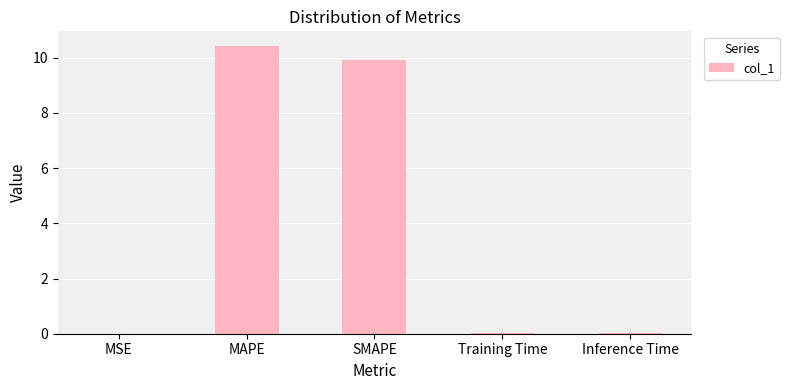

What is the sum of all values?

20.4